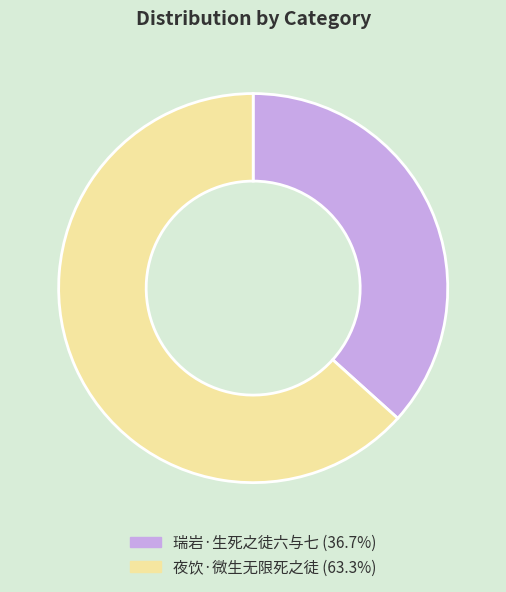

Is there a majority slice in this chart?

Yes